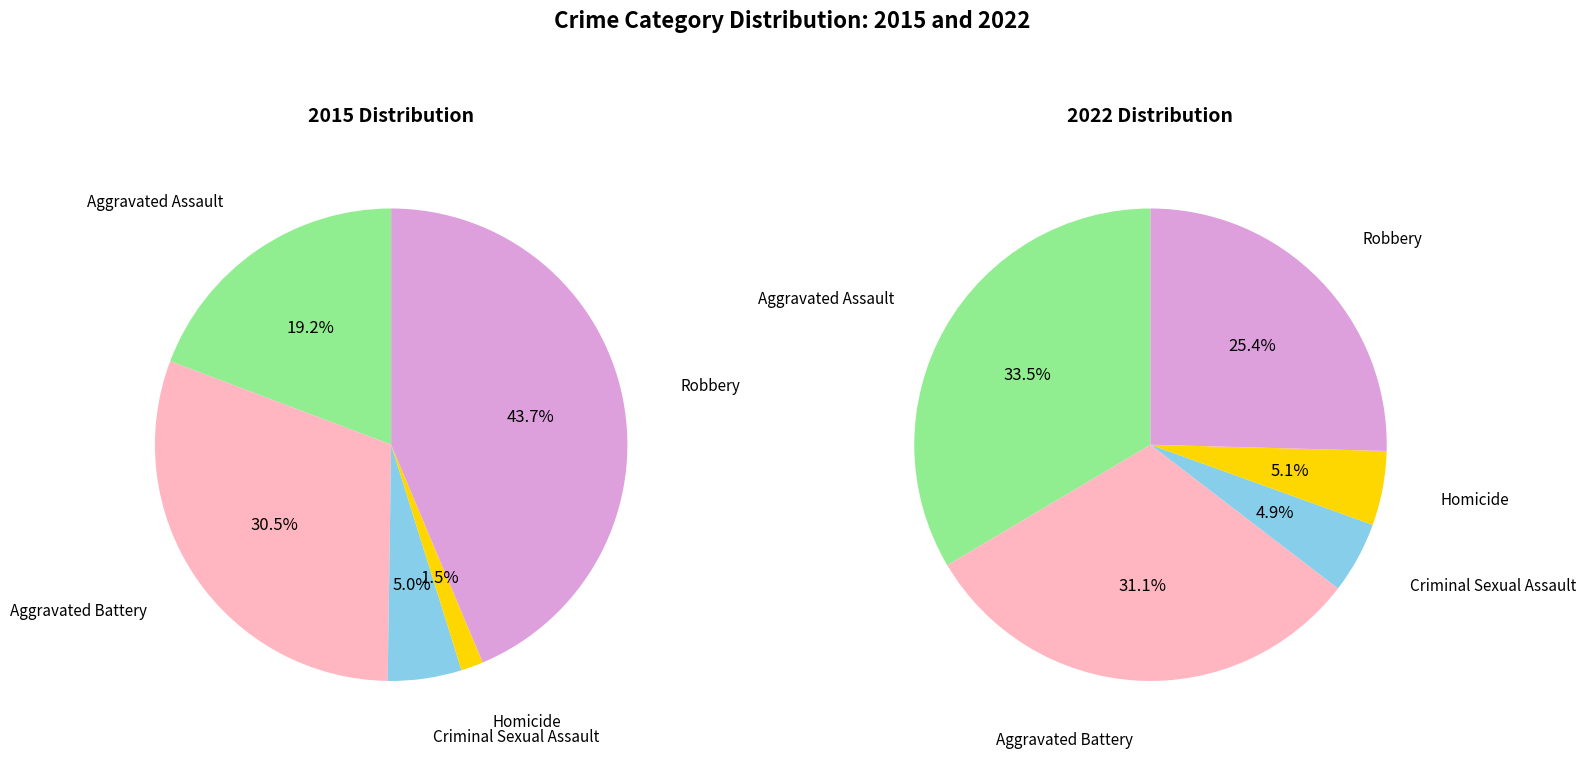

What percentage do Aggravated Assault and Aggravated Battery together represent?

49.8%